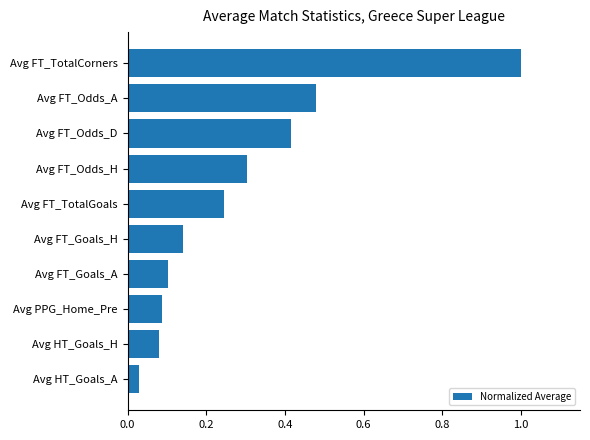

The chart shows a value of 0.1 at Avg FT_Odds_D. True or false?

False